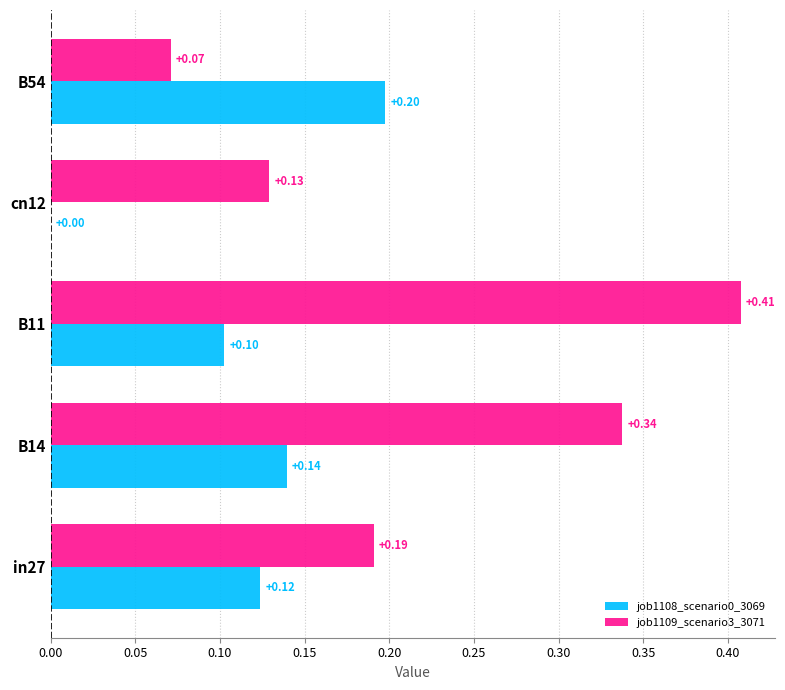

Between B11 and cn12, which series saw the biggest shift?

job1109_scenario3_3071